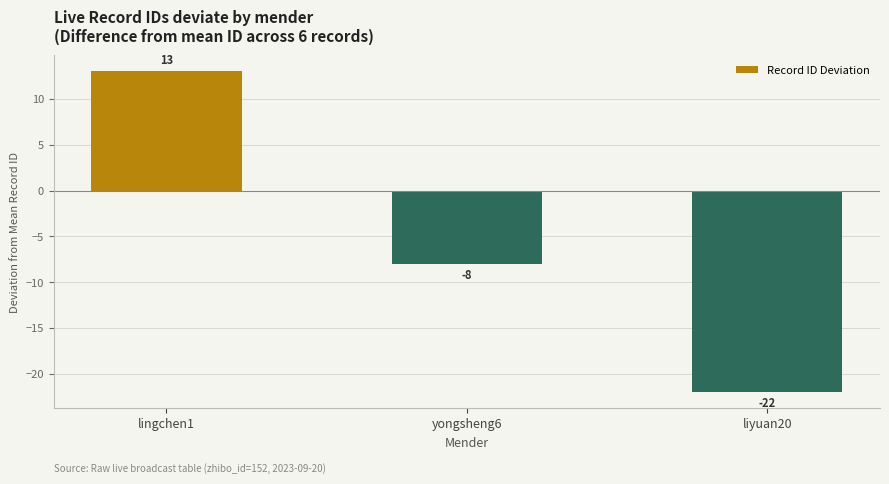

What is the smallest value displayed?

-22